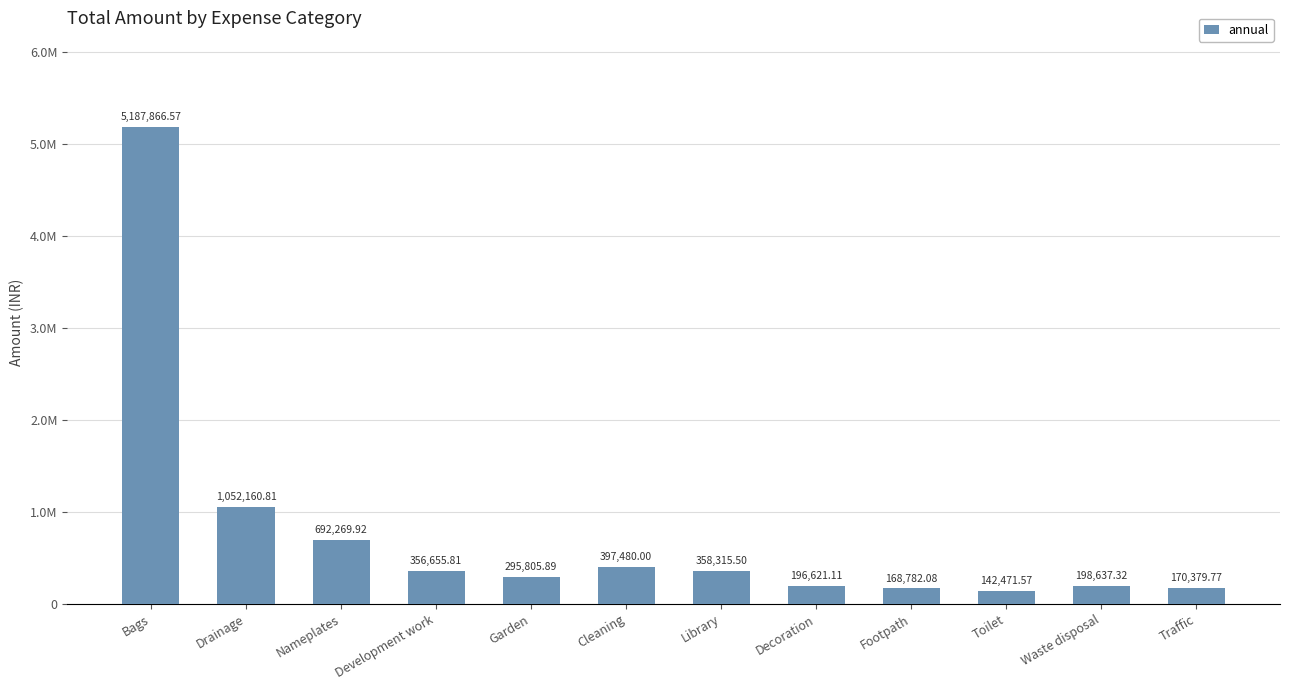

What is the sum of the values at Traffic and Drainage?

1222540.6